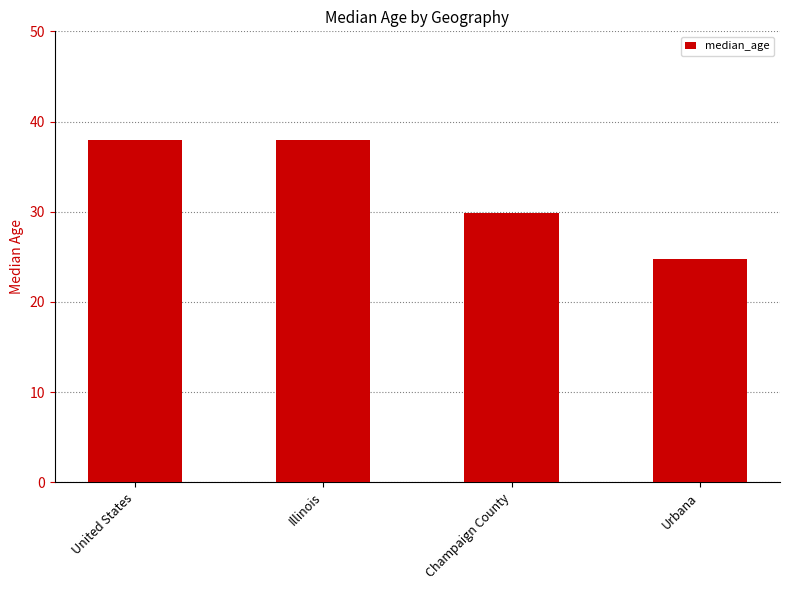

What is the ratio of the value at United States to the value at Illinois?

1.0